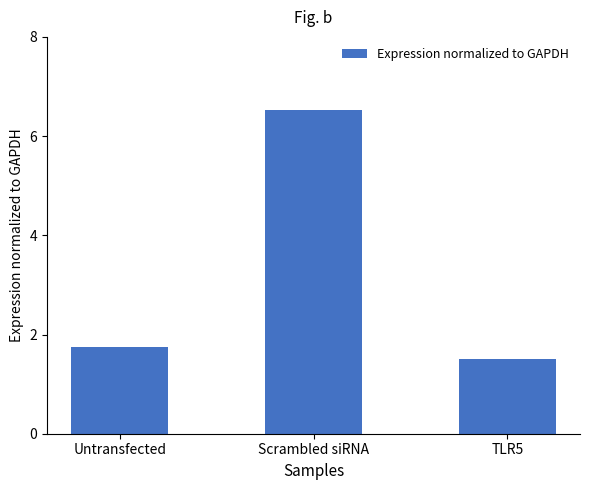

Is it true that the value at Untransfected is 1.8?

True